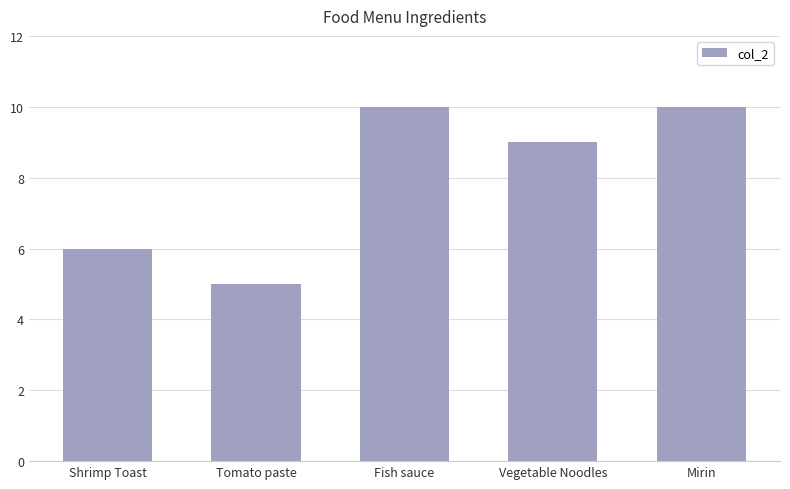

Approximately how many times larger is the value at Shrimp Toast compared to Fish sauce?

0.6